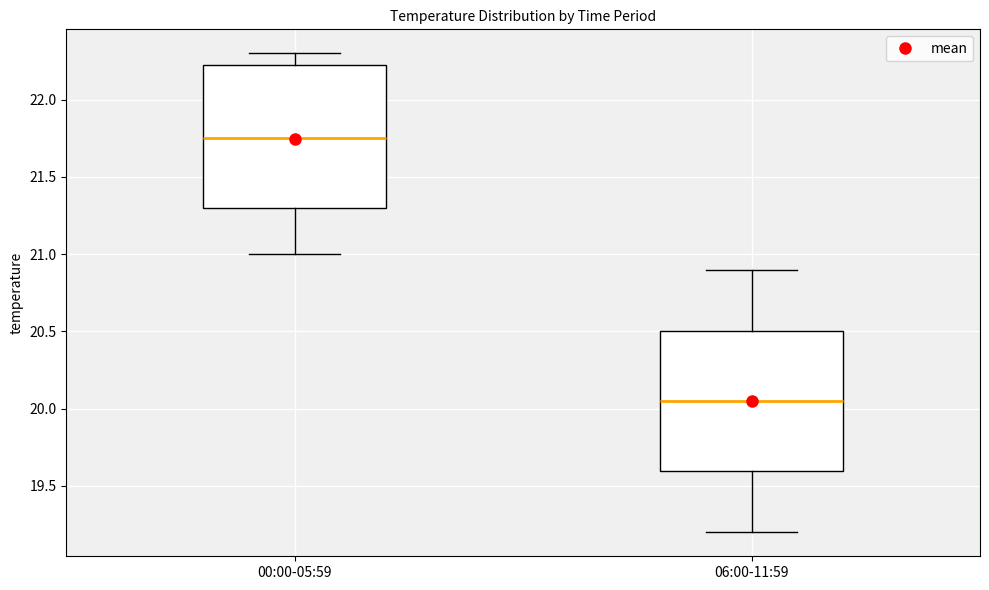

Which box's median line is the lowest?

06:00-11:59